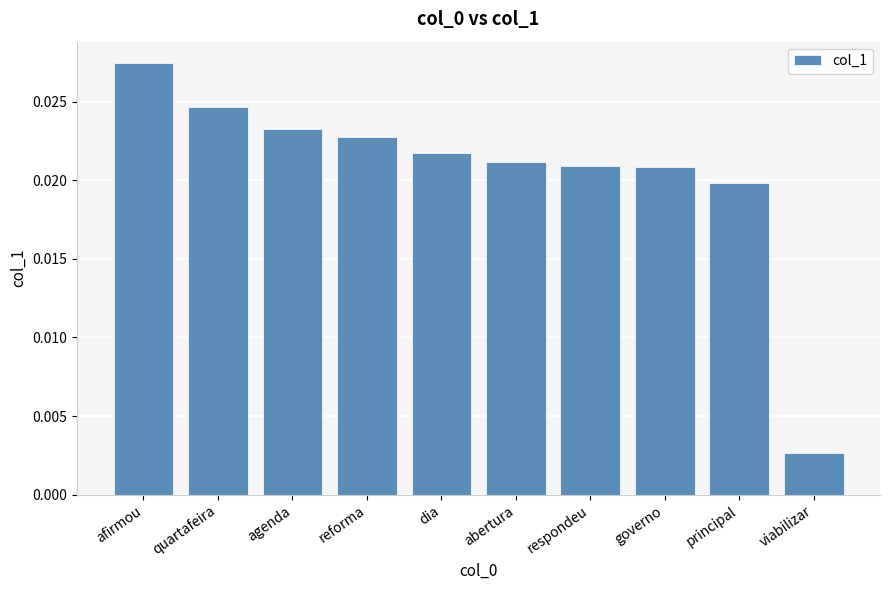

Which has a higher value, dia or respondeu?

dia